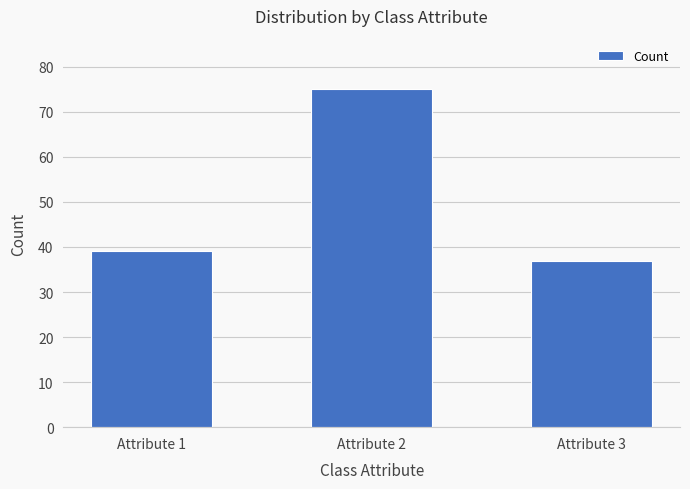

How many values are below 39?

1